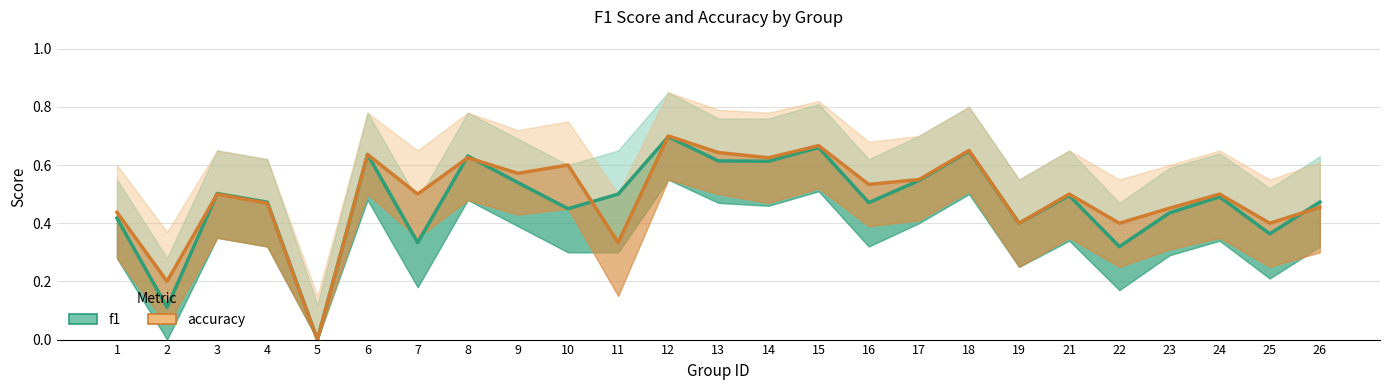

Reading left to right, extract all data points from this chart.

f1: 0.4	0.1	0.5	0.5	0.0	0.6	0.3	0.6	0.5	0.5	0.5	0.7	0.6	0.6	0.7	0.5	0.5	0.6	0.4	0.5	0.3	0.4	0.5	0.4	0.5
accuracy: 0.4	0.2	0.5	0.5	0.0	0.6	0.5	0.6	0.6	0.6	0.3	0.7	0.6	0.6	0.7	0.5	0.6	0.7	0.4	0.5	0.4	0.5	0.5	0.4	0.5